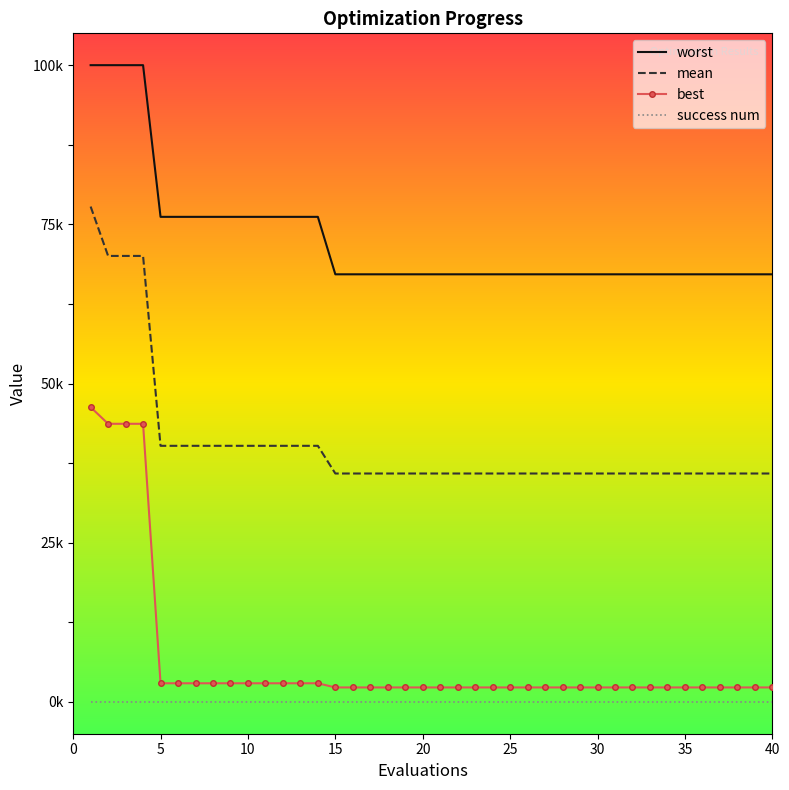

True or false: mean and success num intersect in this chart.

False